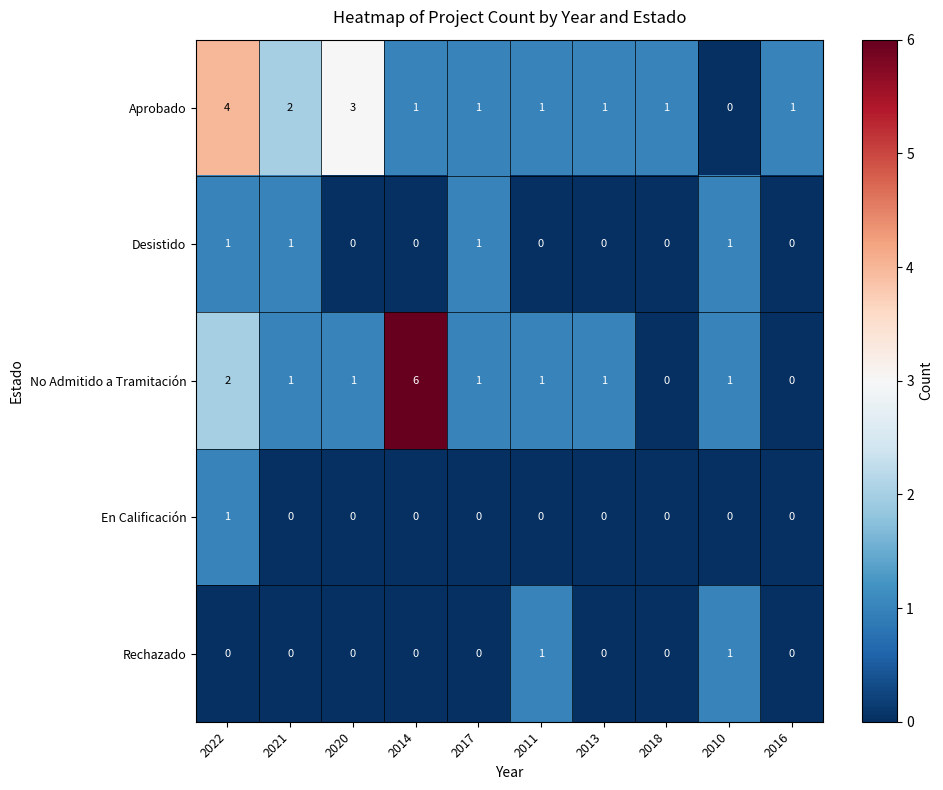

Which series has the largest range (max minus min)?

No Admitido a Tramitación